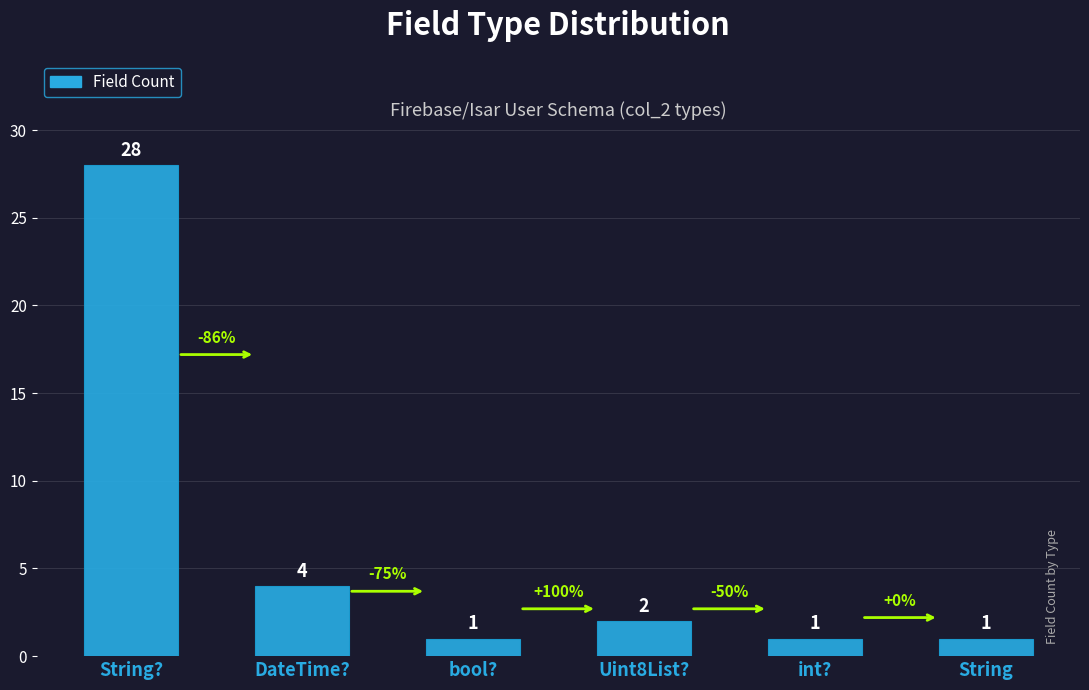

What is the greatest value displayed?

28